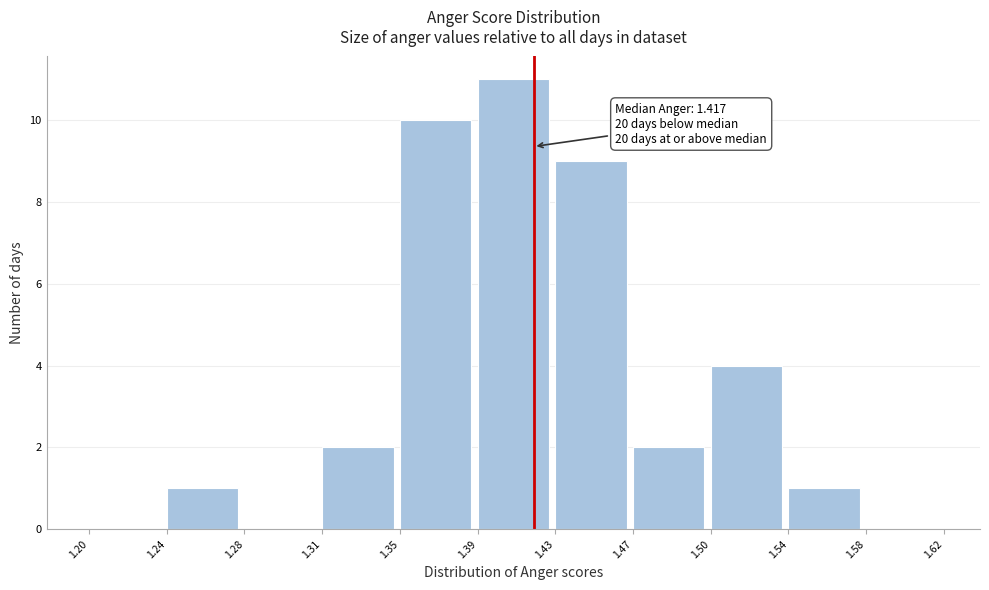

Over which range of the x-axis is the bar tallest?

1.39 to 1.43